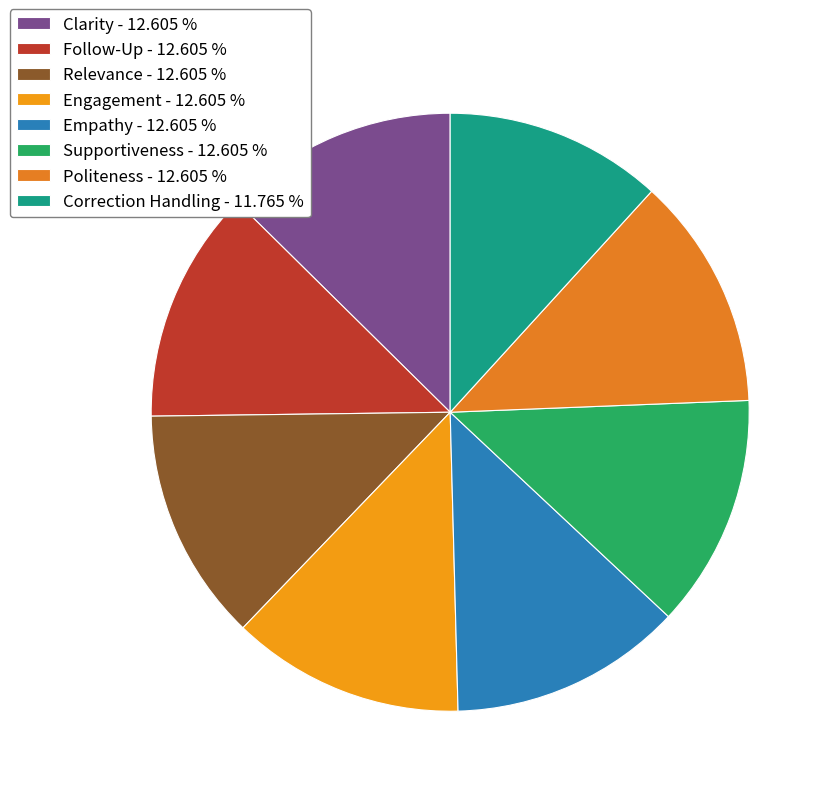

How many segments does this pie chart have?

8